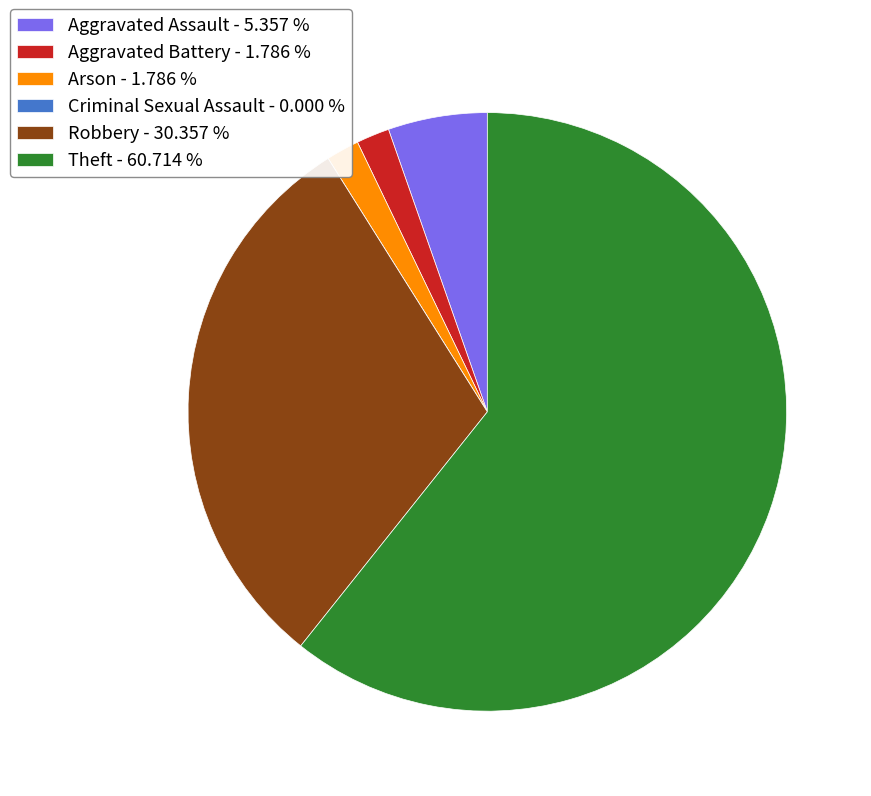

What is the ratio of the value at Theft - 60.714 % to the value at Robbery - 30.357 %?

2.0